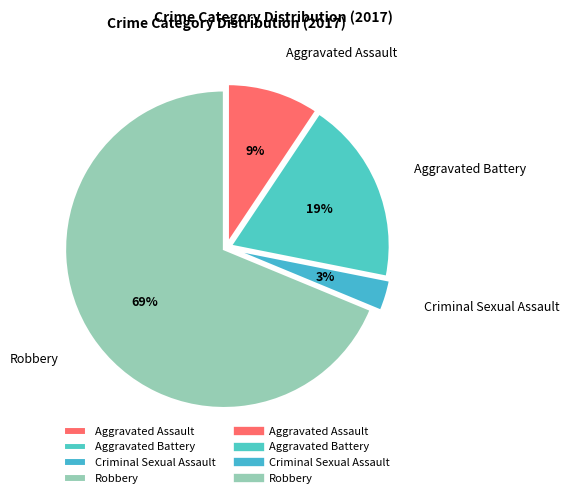

Rank the categories by value from highest to lowest.

Robbery, Aggravated Battery, Aggravated Assault, Criminal Sexual Assault